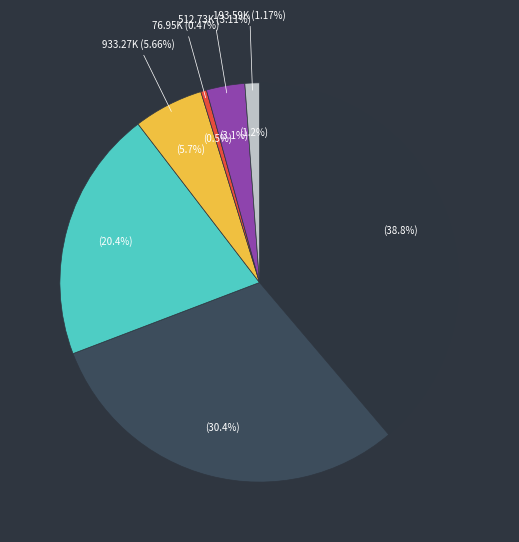

Does cat_5: 512734 account for over 50% of the chart?

No